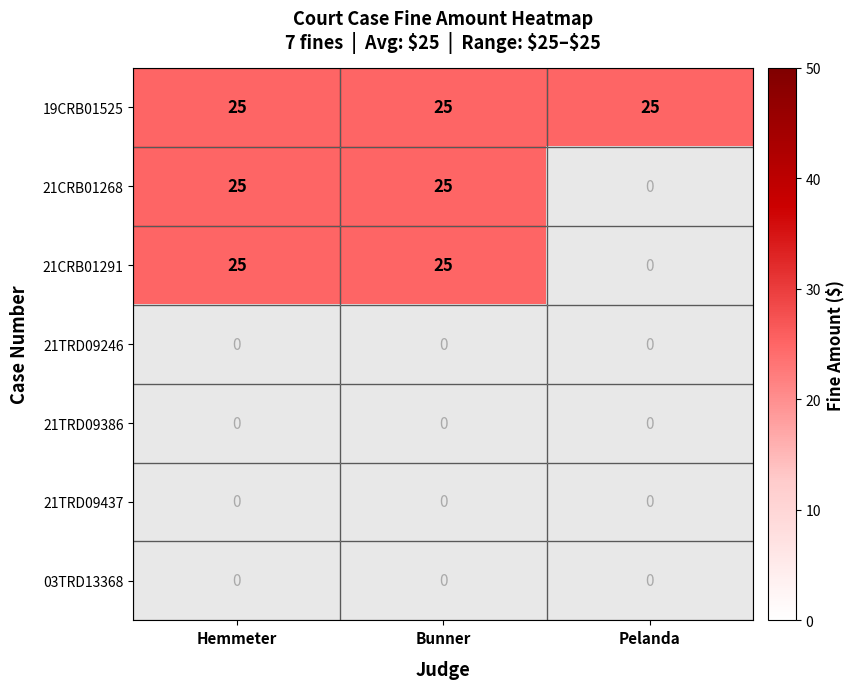

How many data points in Bunner are above 0?

3